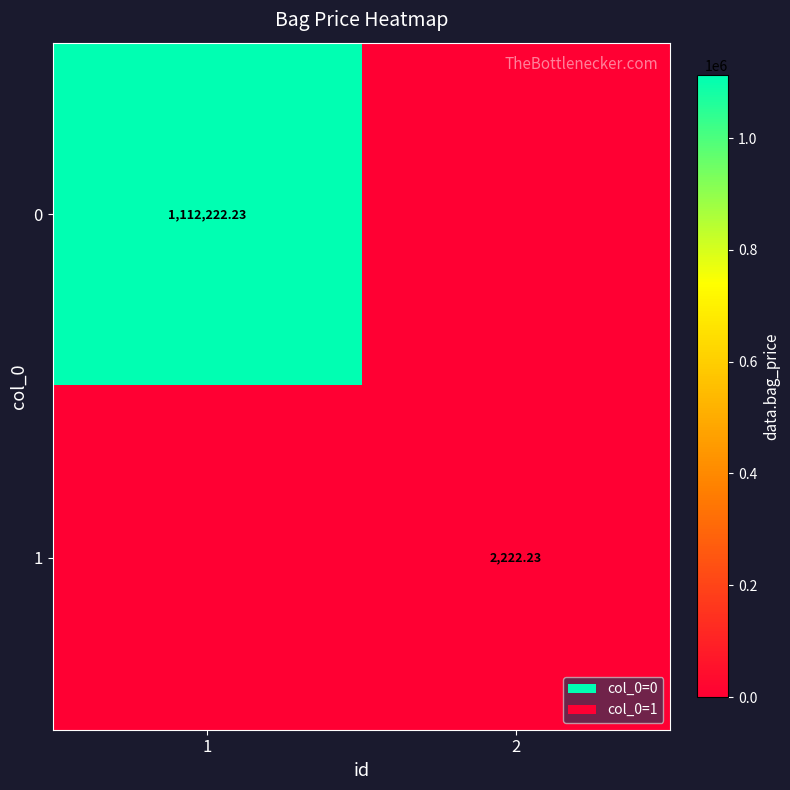

Which category has the lowest value across all series?

2